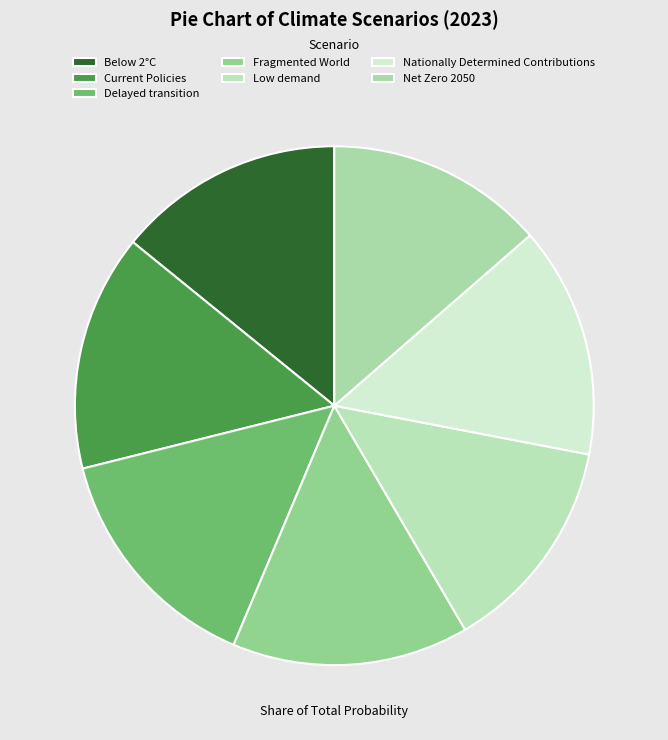

Count the number of slices in the pie.

7